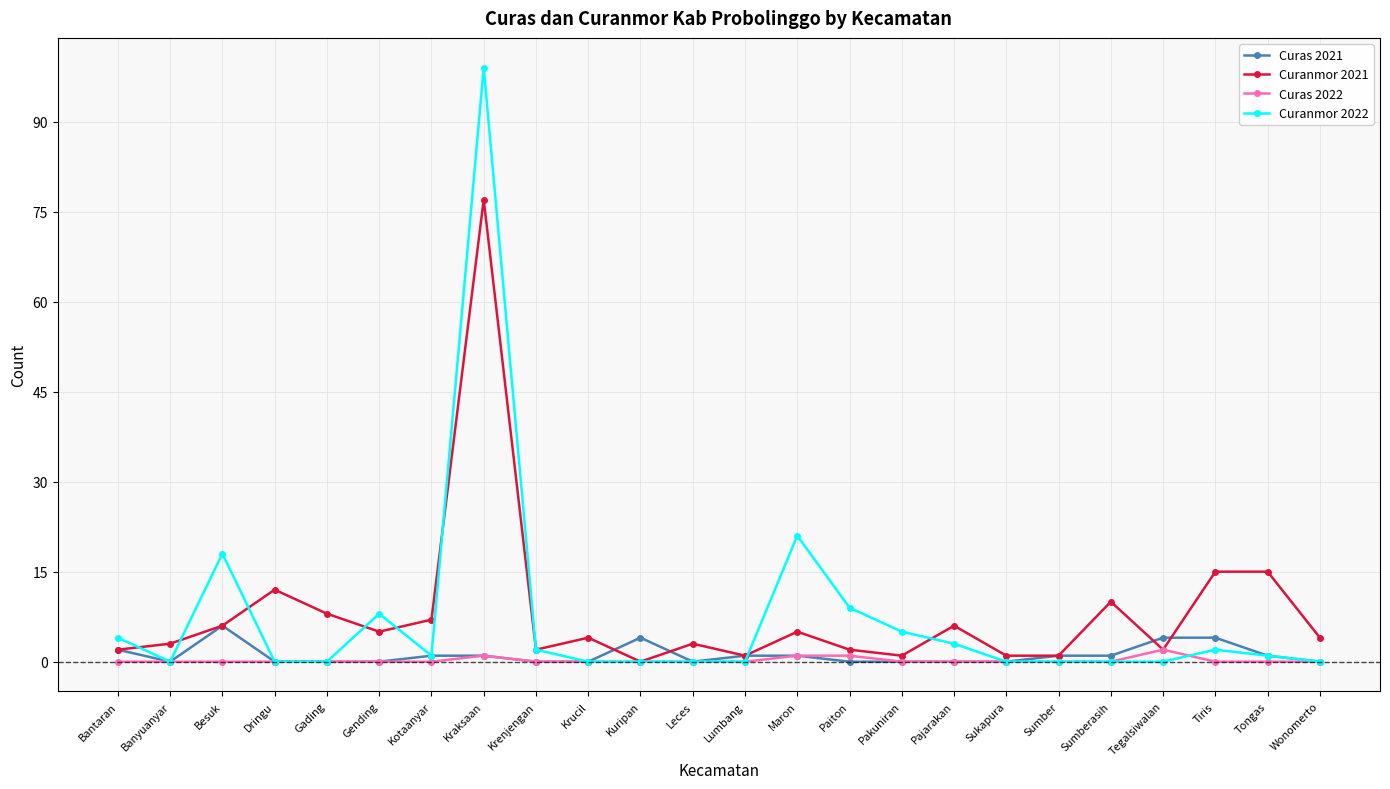

Reading left to right, transcribe all the data shown in this chart.

Curas 2021: 2	0	6	0	0	0	1	1	0	0	4	0	1	1	0	0	0	0	1	1	4	4	1	0
Curanmor 2021: 2	3	6	12	8	5	7	77	2	4	0	3	1	5	2	1	6	1	1	10	2	15	15	4
Curas 2022: 0	0	0	0	0	0	0	1	0	0	0	0	0	1	1	0	0	0	0	0	2	0	0	0
Curanmor 2022: 4	0	18	0	0	8	1	99	2	0	0	0	0	21	9	5	3	0	0	0	0	2	1	0